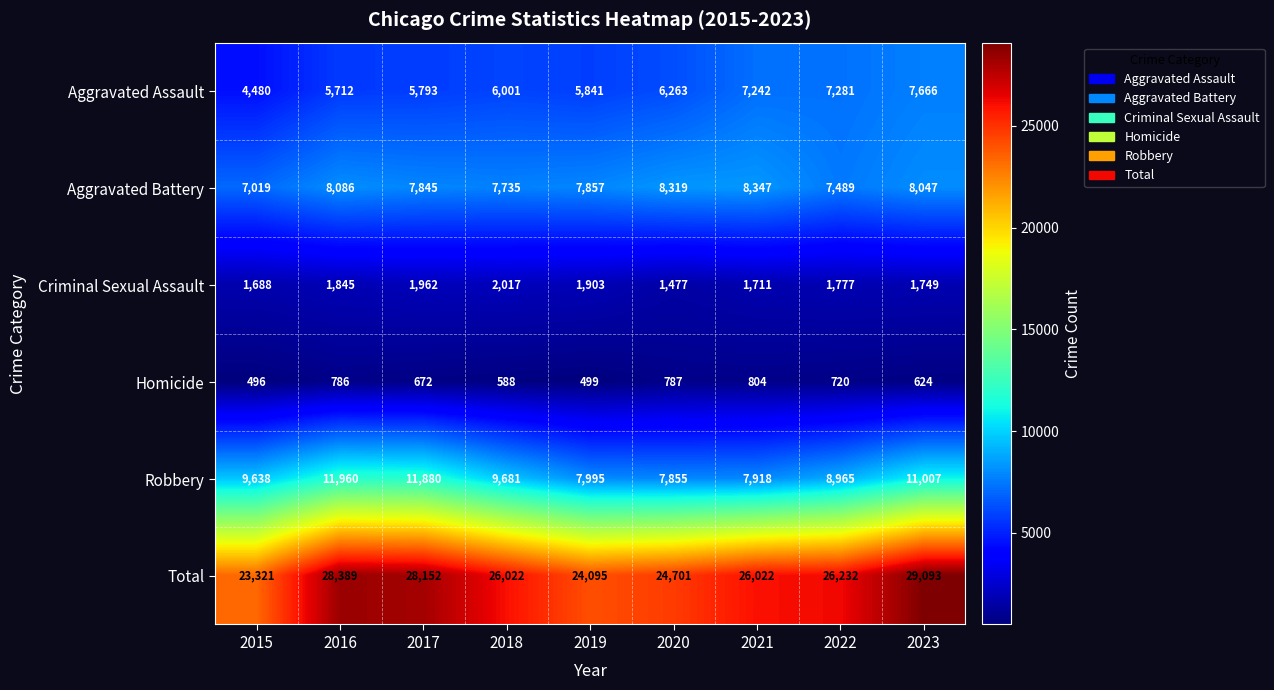

What is the spread (max minus min) of values at 2021?

25218